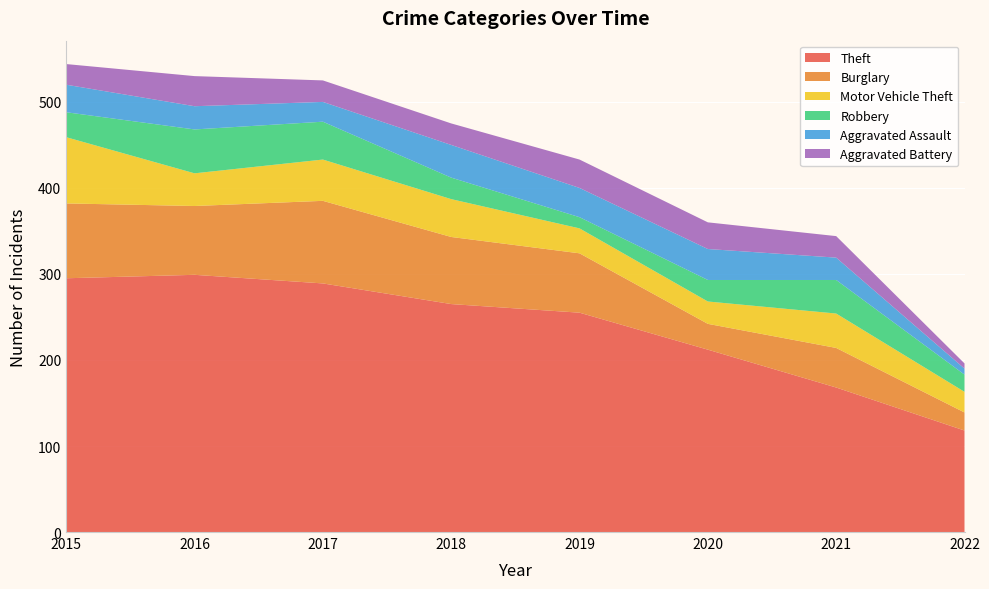

Reading left to right, extract all data points from this chart.

Theft: 295	299	289	265	255	212	168	118
Burglary: 87	80	96	78	69	30	46	21
Motor Vehicle Theft: 77	38	48	44	29	26	40	24
Robbery: 29	51	44	25	13	25	39	20
Aggravated Assault: 32	27	23	38	34	36	26	7
Aggravated Battery: 24	35	25	25	33	31	25	6